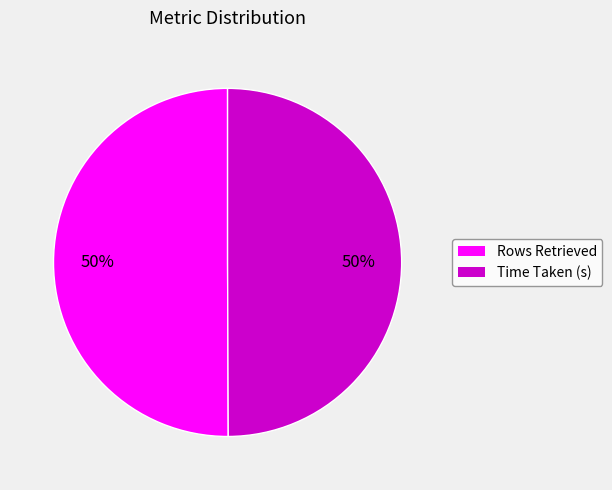

To the nearest percent, what portion does Time Taken (s) represent?

50%